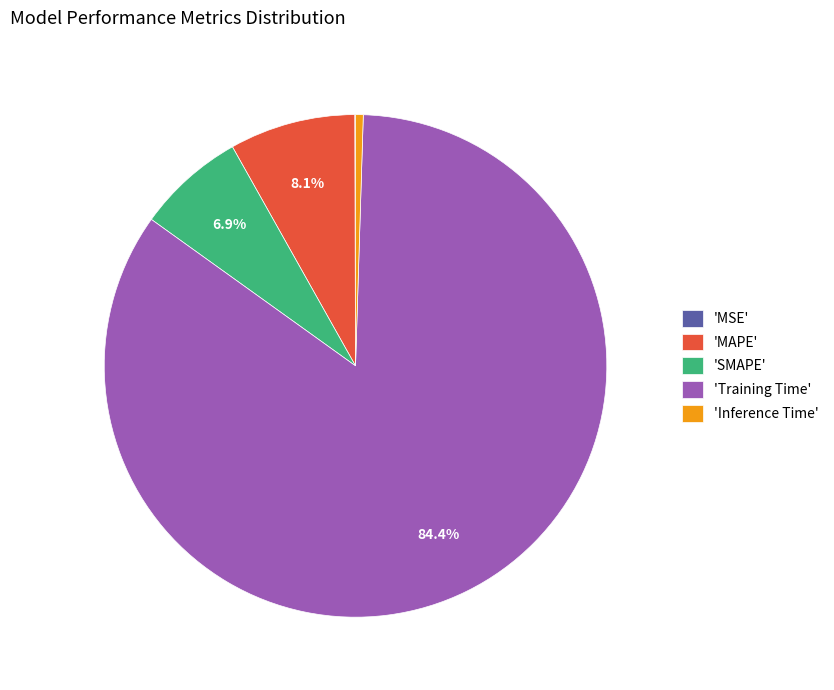

Which has a higher value, 'Inference Time' or 'MAPE'?

'MAPE'